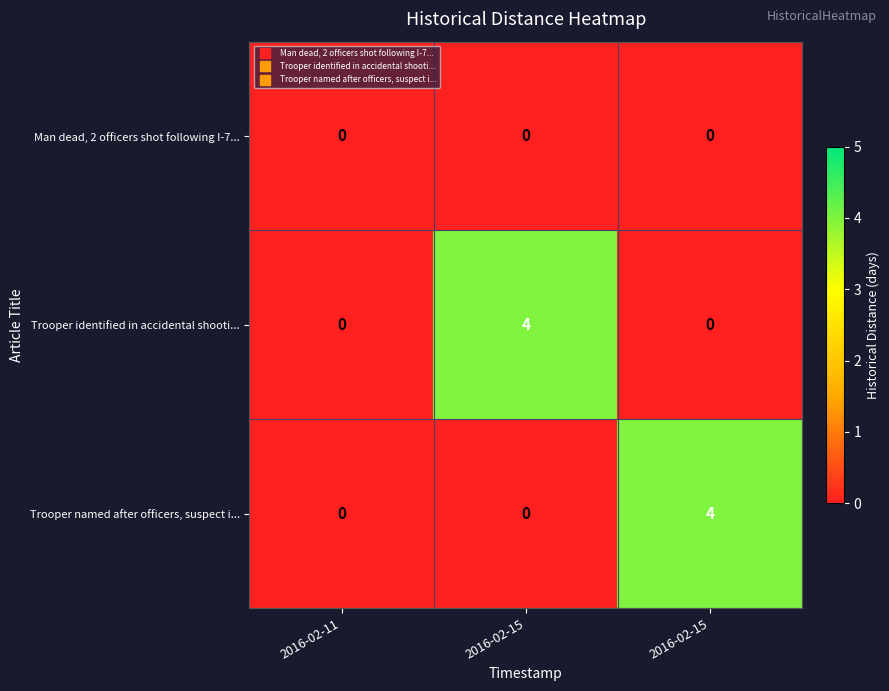

How many data points does each series have?

3